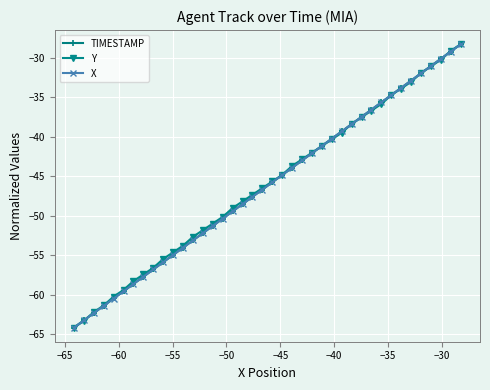

What is the value of the X point at the 38th from the left?

-30.1